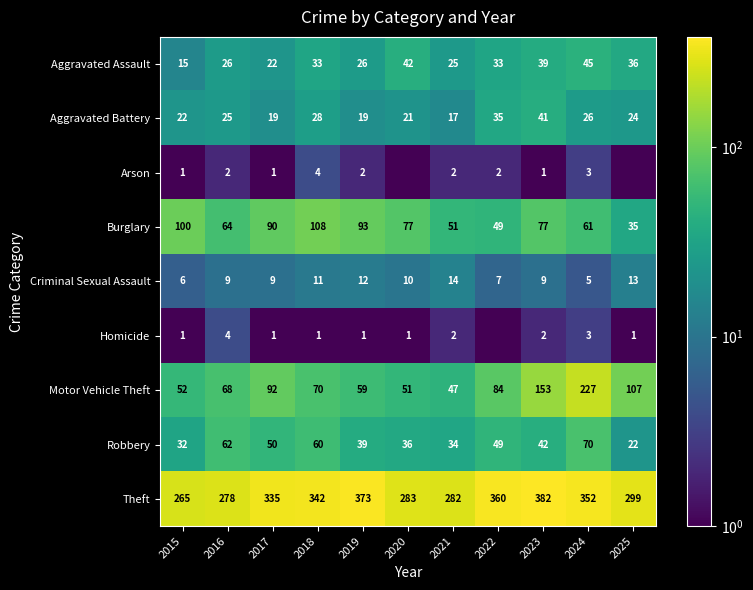

Is the value of Criminal Sexual Assault at 2023 greater than the value of Aggravated Assault at 2025?

No